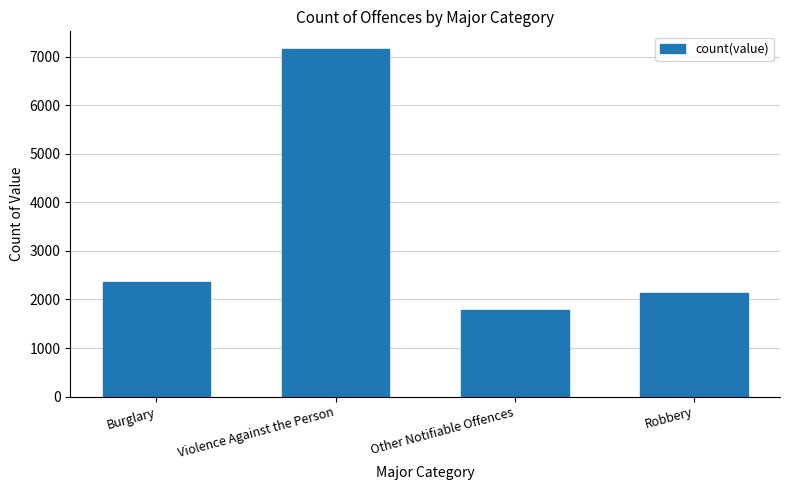

What is the value of the 1st bar from the left?

2370.0